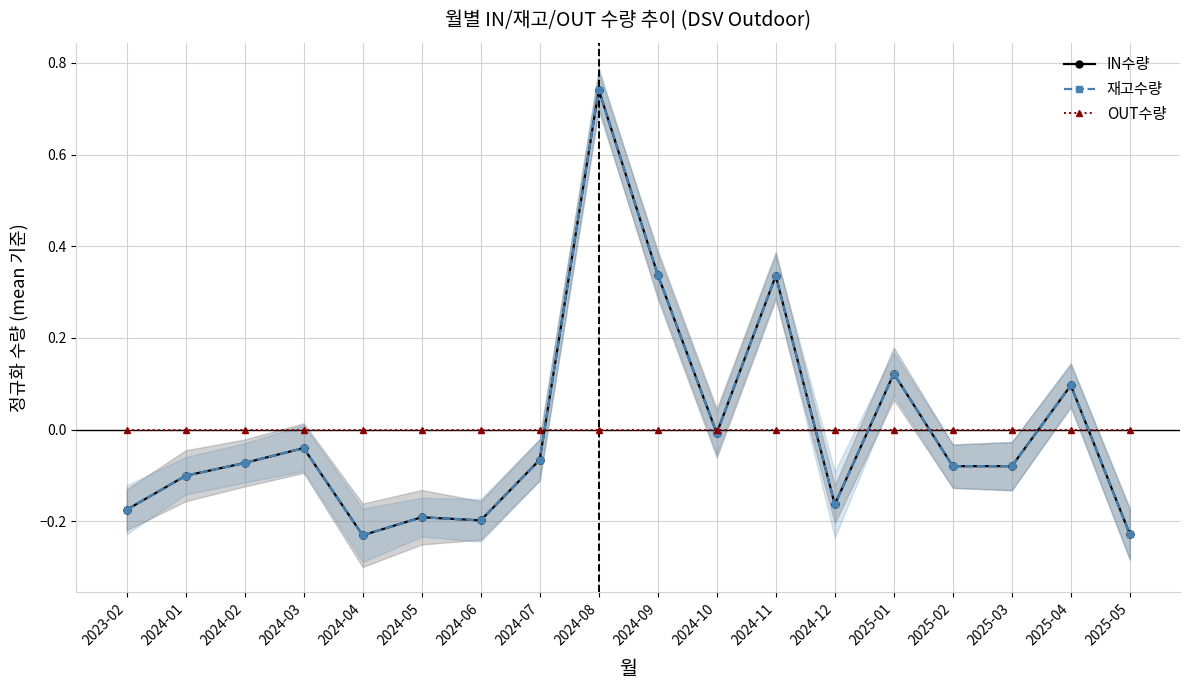

Rank the categories by IN수량 value from highest to lowest.

2024-08, 2024-09, 2024-11, 2025-01, 2025-04, 2024-10, 2024-03, 2024-07, 2024-02, 2025-02, 2025-03, 2024-01, 2024-12, 2023-02, 2024-05, 2024-06, 2025-05, 2024-04